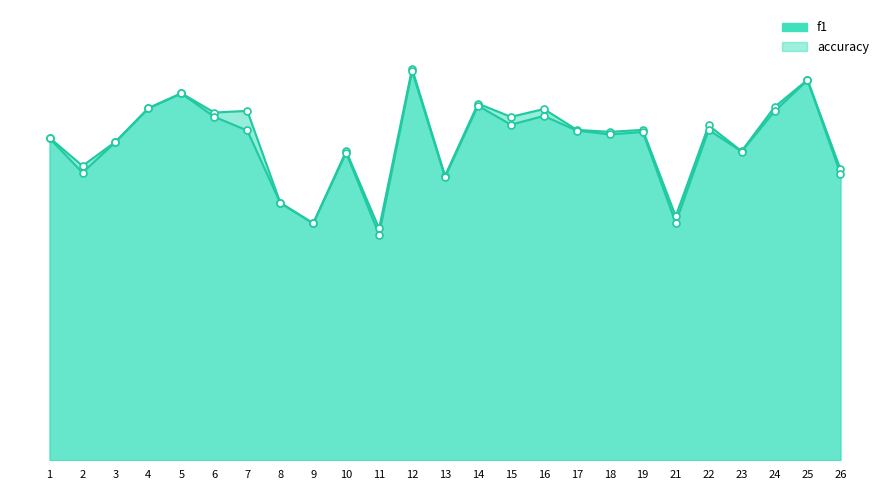

What is the total value across all series at 4?

1.1